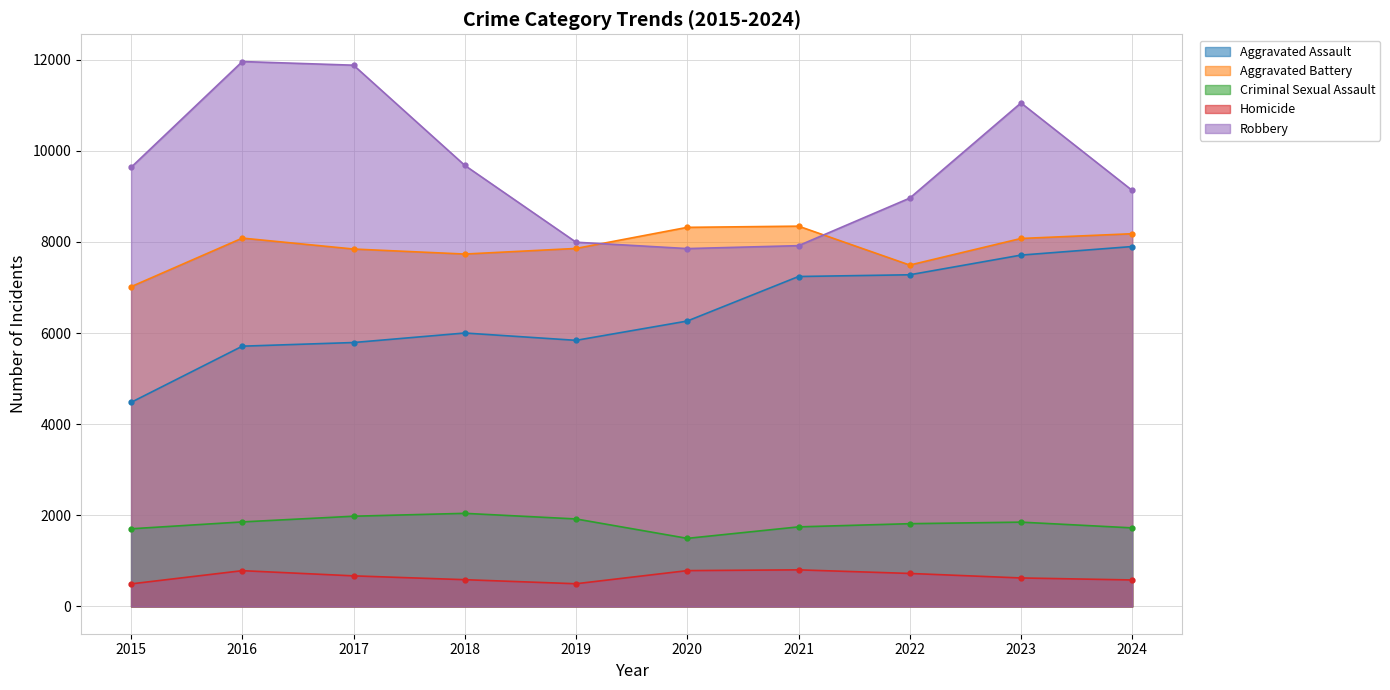

True or false: Aggravated Battery and Criminal Sexual Assault cross at least once.

False